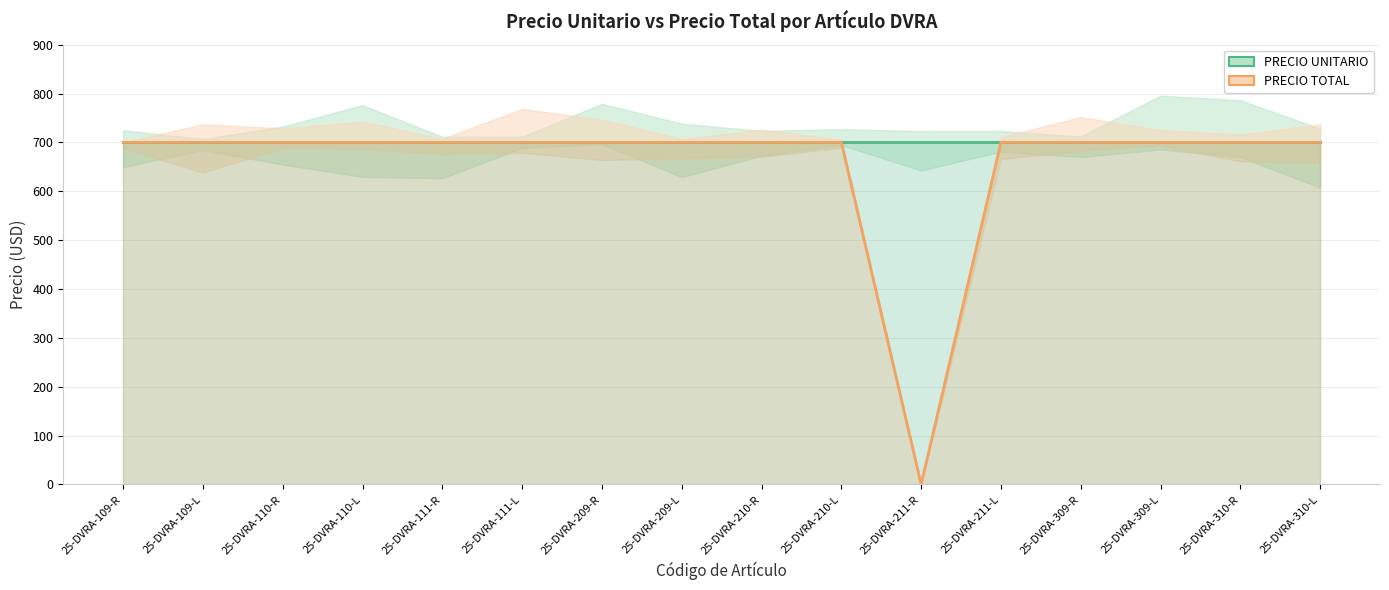

Reading left to right, list all the values displayed in this chart.

PRECIO UNITARIO: 700	700	700	700	700	700	700	700	700	700	700	700	700	700	700	700
PRECIO TOTAL: 700	700	700	700	700	700	700	700	700	700	0	700	700	700	700	700